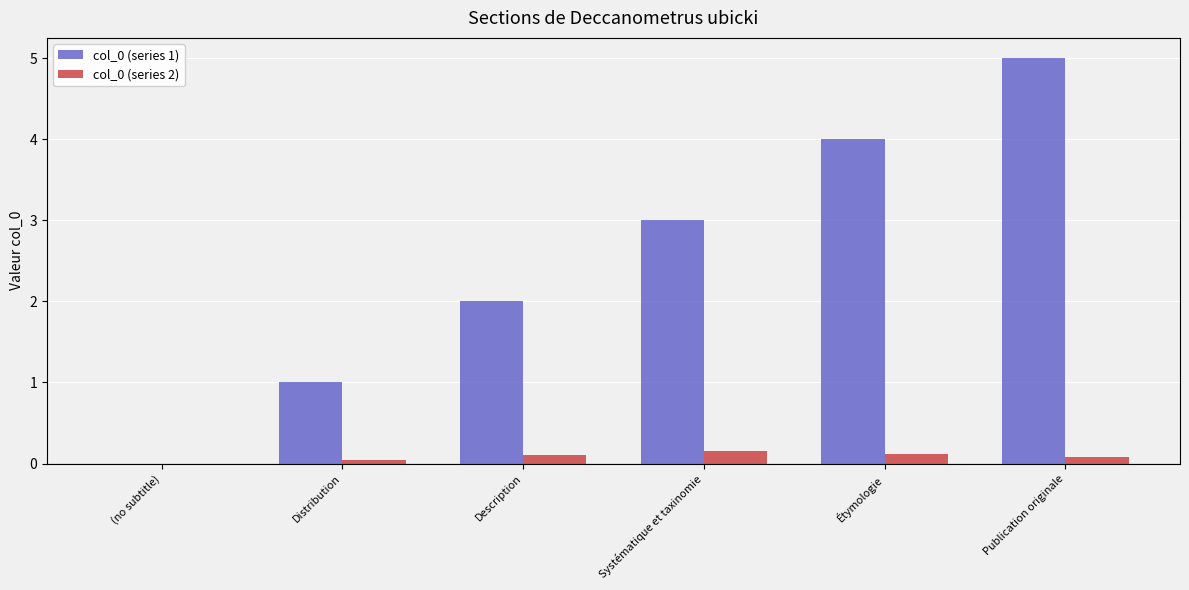

Which series has the largest range (max minus min)?

col_0 (series 1)